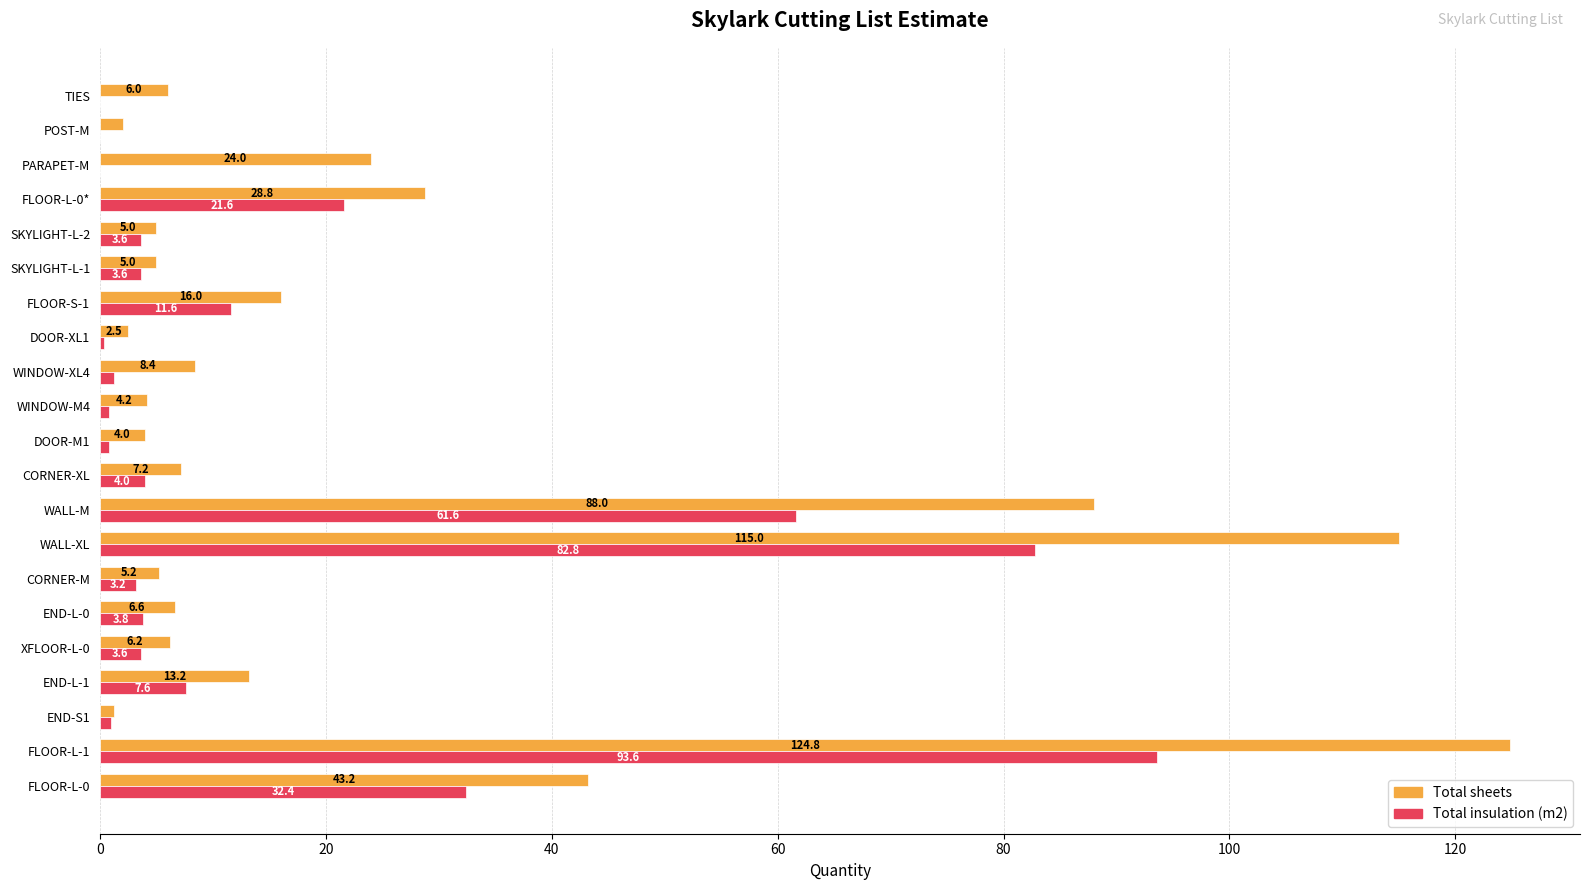

Which series changed the most between XFLOOR-L-0 and WINDOW-XL4?

Total insulation (m2)